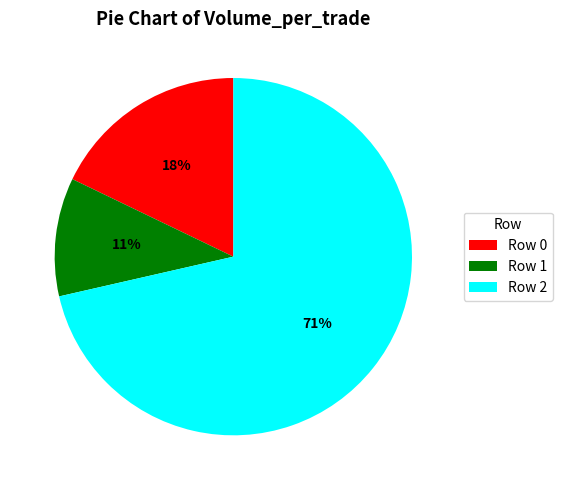

To the nearest percent, what portion does Row 1 represent?

11%